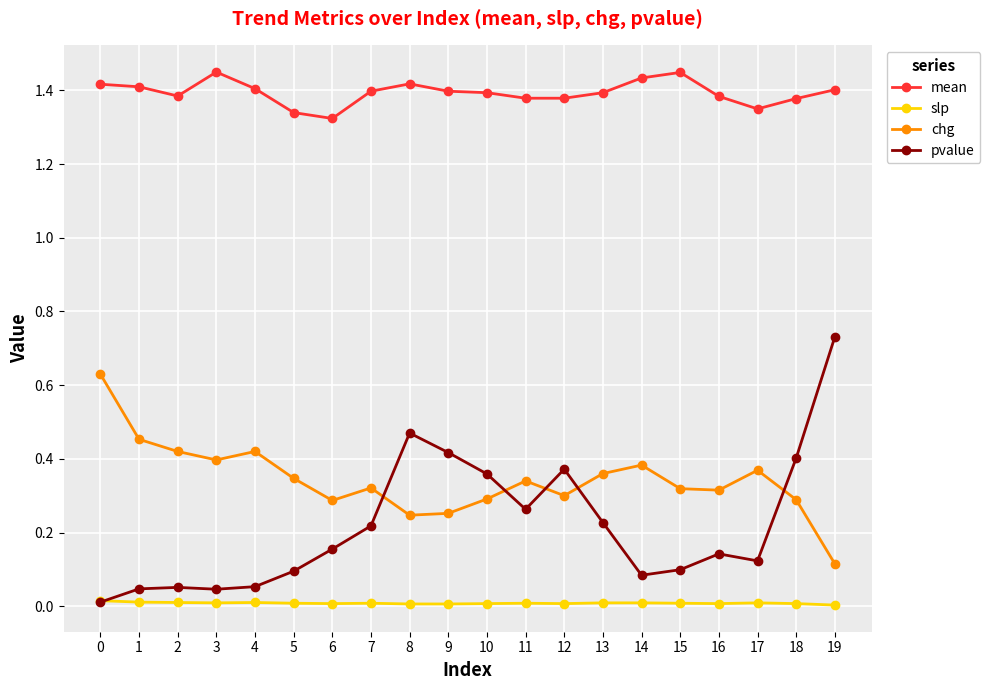

At how many categories does at least one series exceed 0?

20